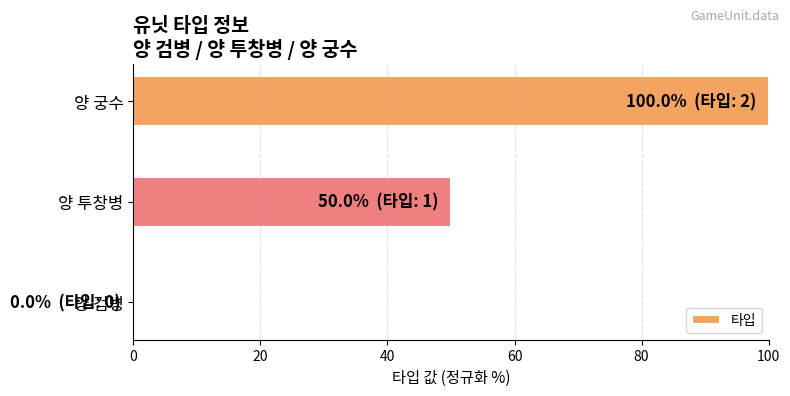

Does the chart contain stacked bars?

No